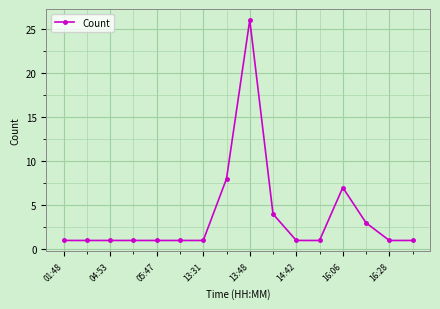

What is the greatest value displayed?

26